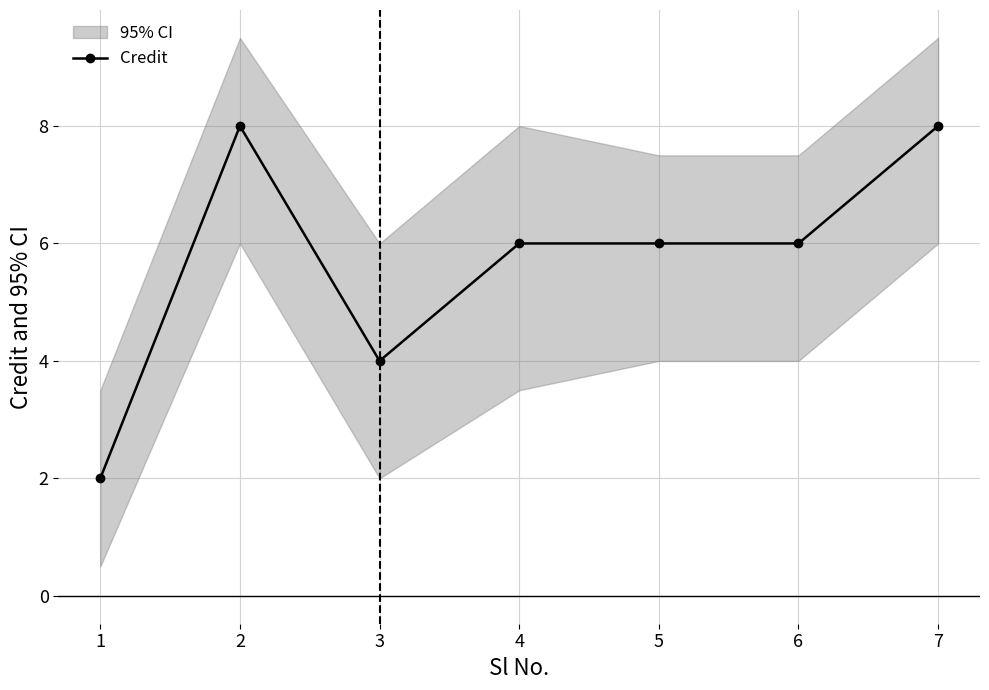

Which label corresponds to the smallest value in the chart?

1